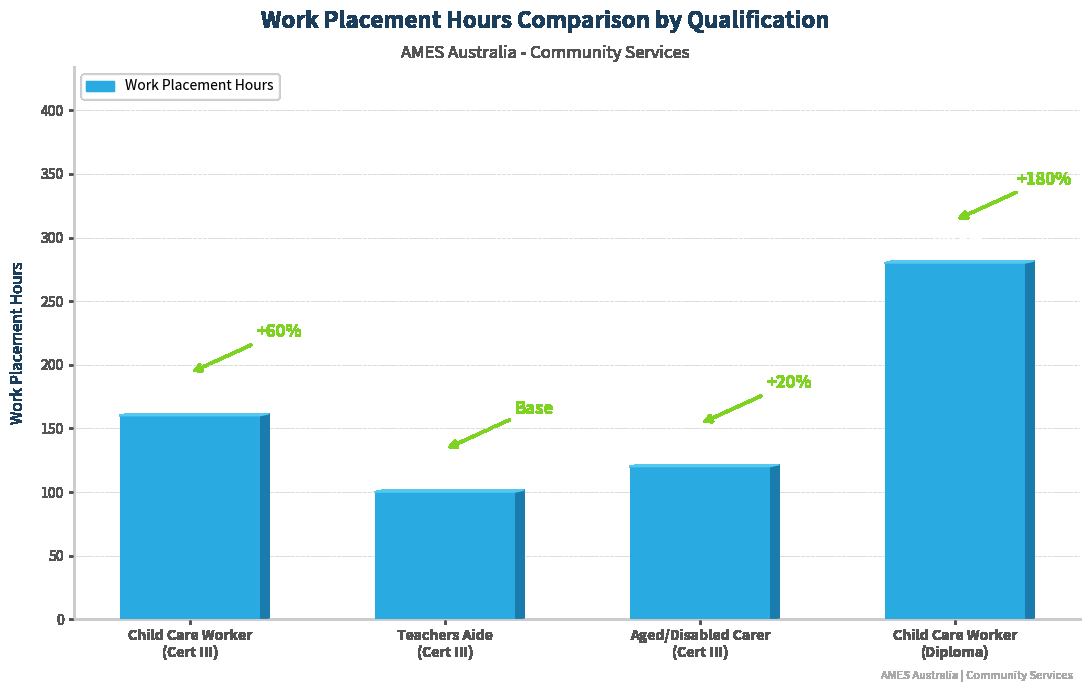

Are the bars horizontal?

No